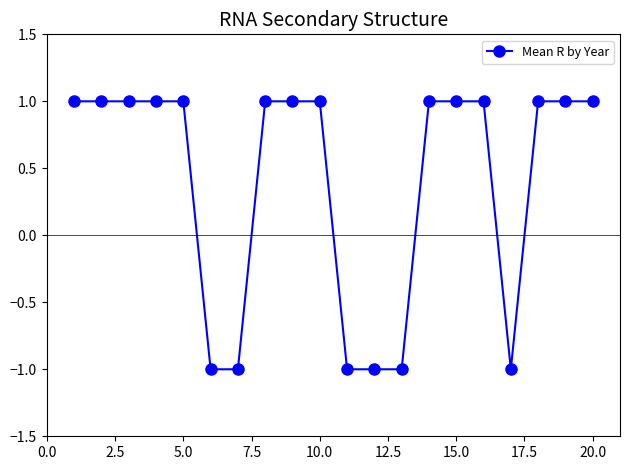

What is the sum of all values?

8